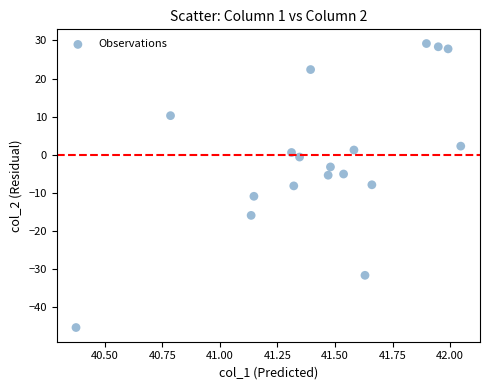

What is the range of X values (max minus min)?

1.7